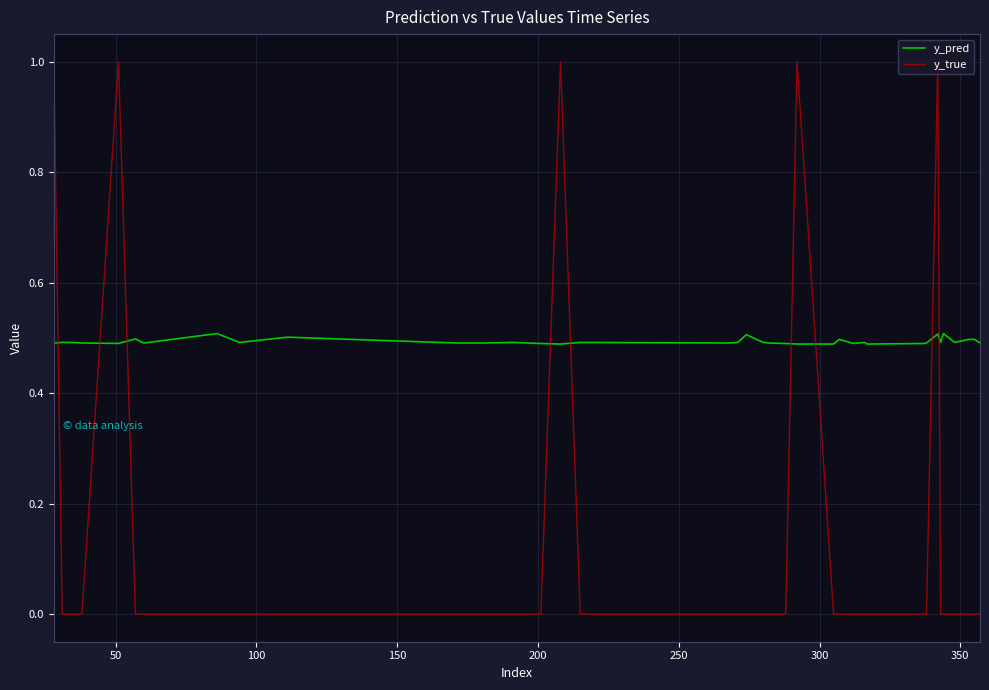

What are all the series names shown in the legend?

y_pred, y_true